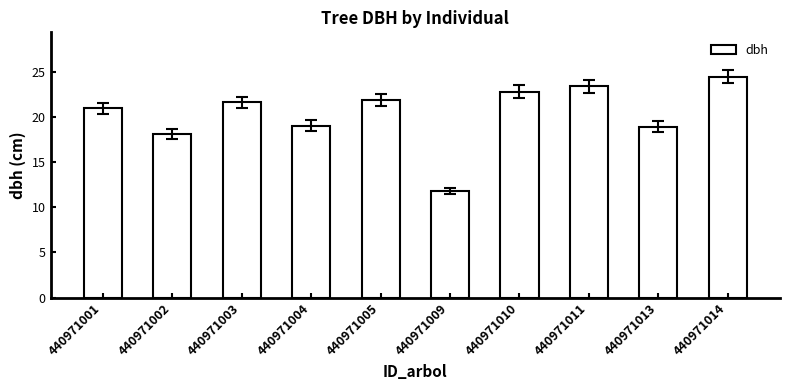

What is the difference between the second highest and minimum values?

11.6